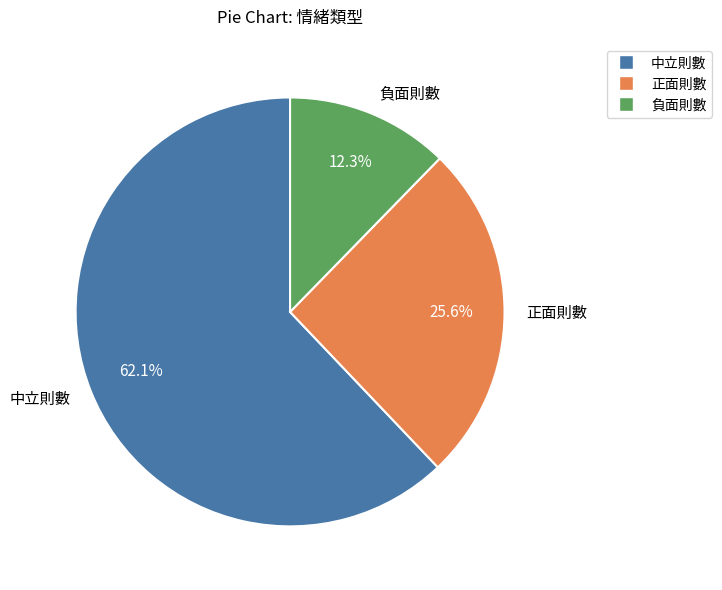

What portion of the pie excludes 正面則數?

74.4%